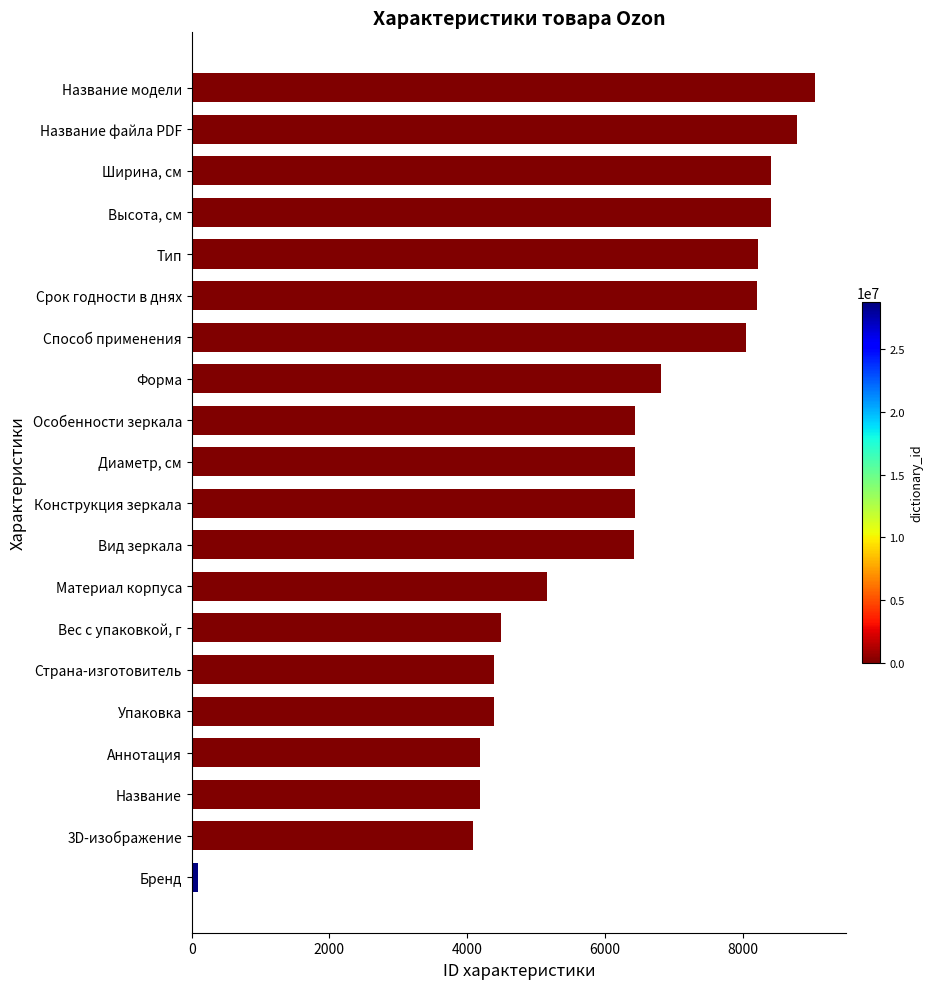

Are the bars horizontal?

Yes